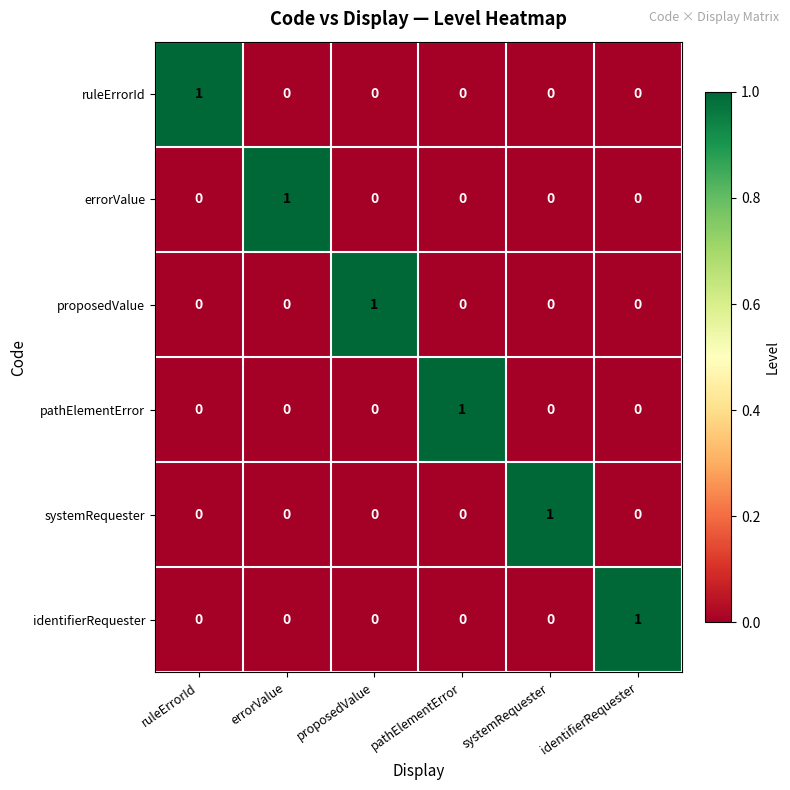

How many categories are shown in the chart?

6